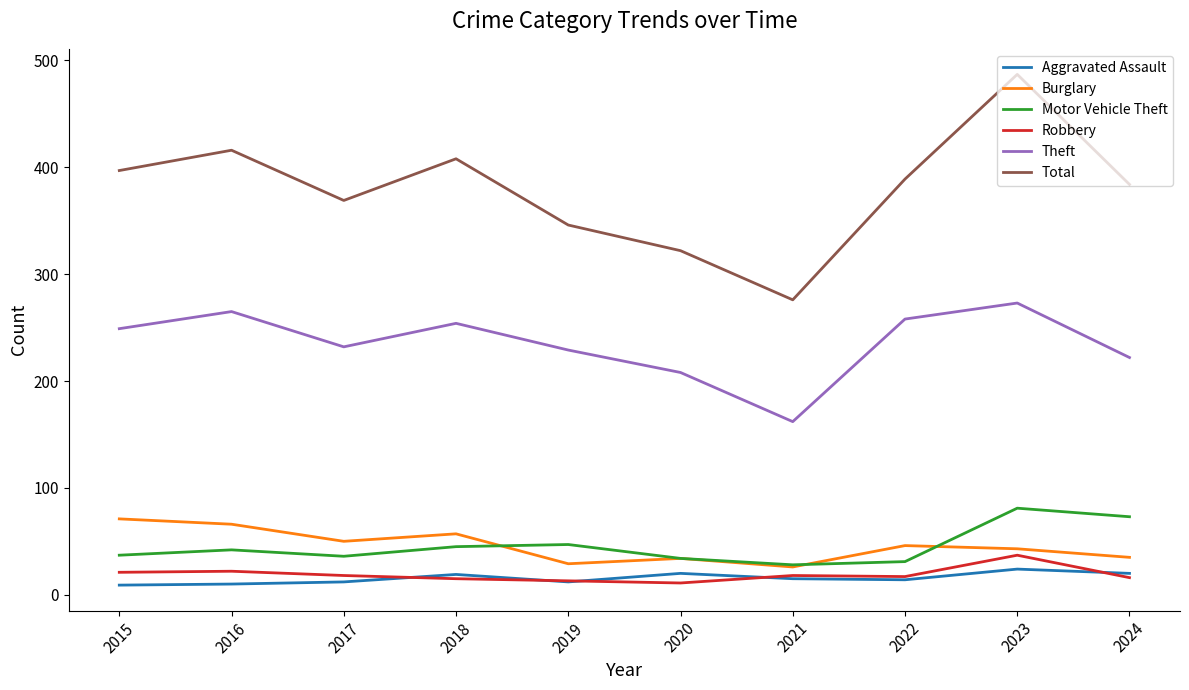

True or false: Aggravated Assault has more than 1 points higher than both neighbors.

True